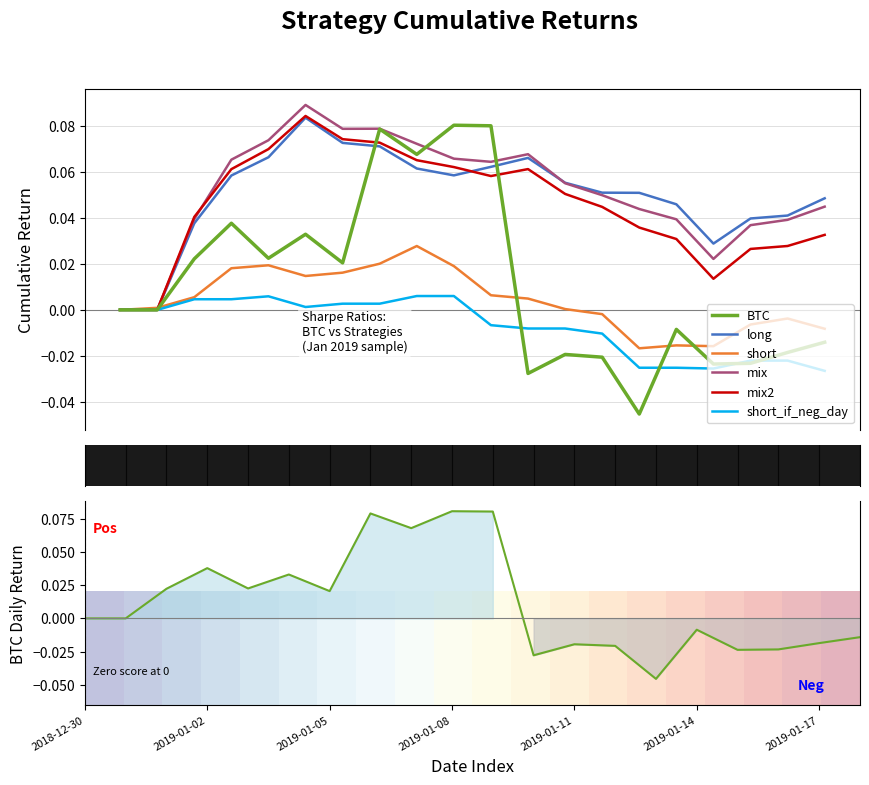

True or false: short has a value of 0.0 at 2019-01-11.

False